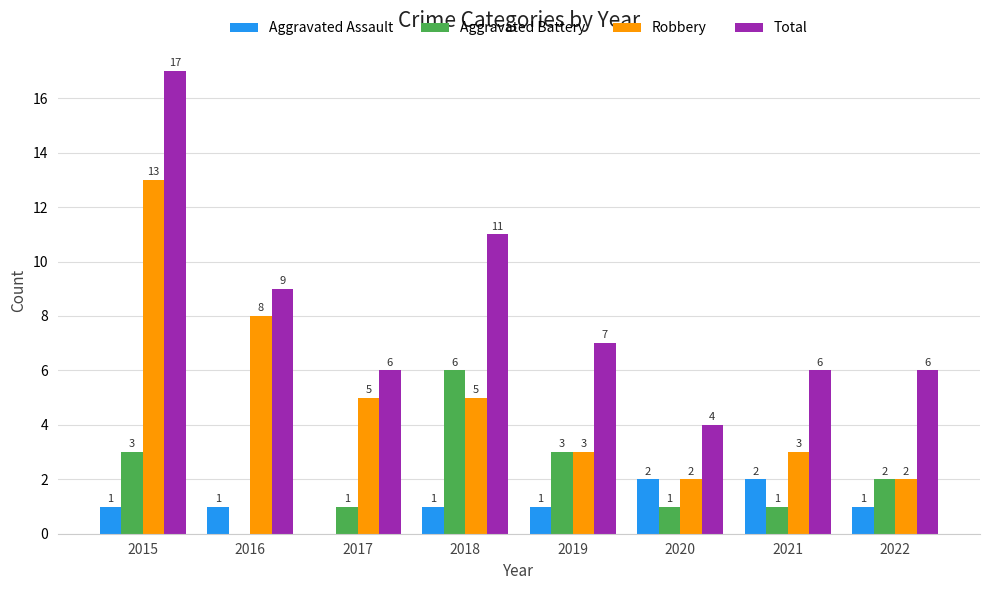

What is the total value across all series at 2021?

12